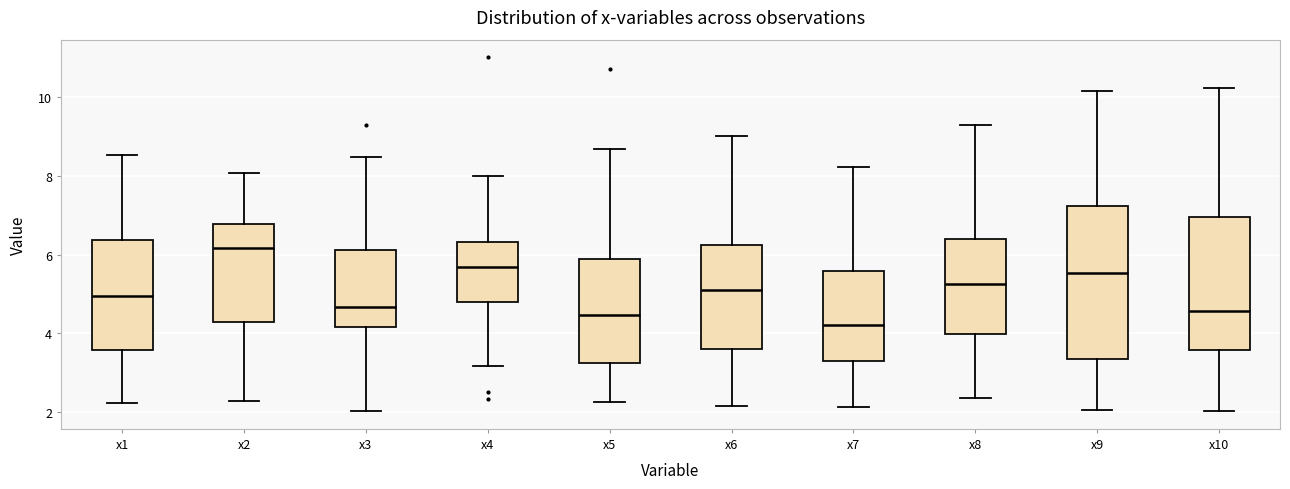

Reading left to right, transcribe this box plot: for each box, give where its median line is, the range the box spans, and where its two whiskers end, as read against the y-axis. The values are not printed on the chart, so give them approximately, as read against the axis.

x1: median 5.0, box 3.6 to 6.4, whiskers 2.2 to 8.6
x2: median 6.2, box 4.2 to 6.8, whiskers 2.2 to 8.0
x3: median 4.6, box 4.2 to 6.2, whiskers 2.0 to 8.4
x4: median 5.6, box 4.8 to 6.4, whiskers 3.2 to 8.0
x5: median 4.4, box 3.2 to 5.8, whiskers 2.2 to 8.6
x6: median 5.2, box 3.6 to 6.2, whiskers 2.2 to 9.0
x7: median 4.2, box 3.2 to 5.6, whiskers 2.2 to 8.2
x8: median 5.2, box 4.0 to 6.4, whiskers 2.4 to 9.2
x9: median 5.6, box 3.4 to 7.2, whiskers 2.0 to 10.2
x10: median 4.6, box 3.6 to 7.0, whiskers 2.0 to 10.2